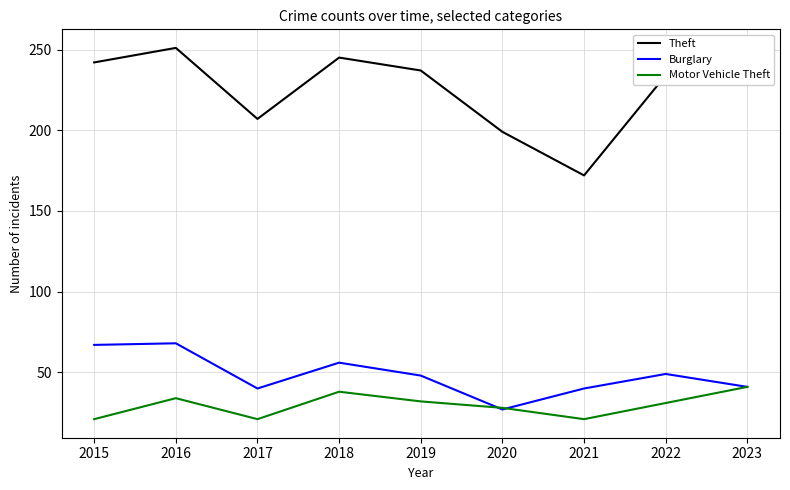

What is the smallest value displayed?

21